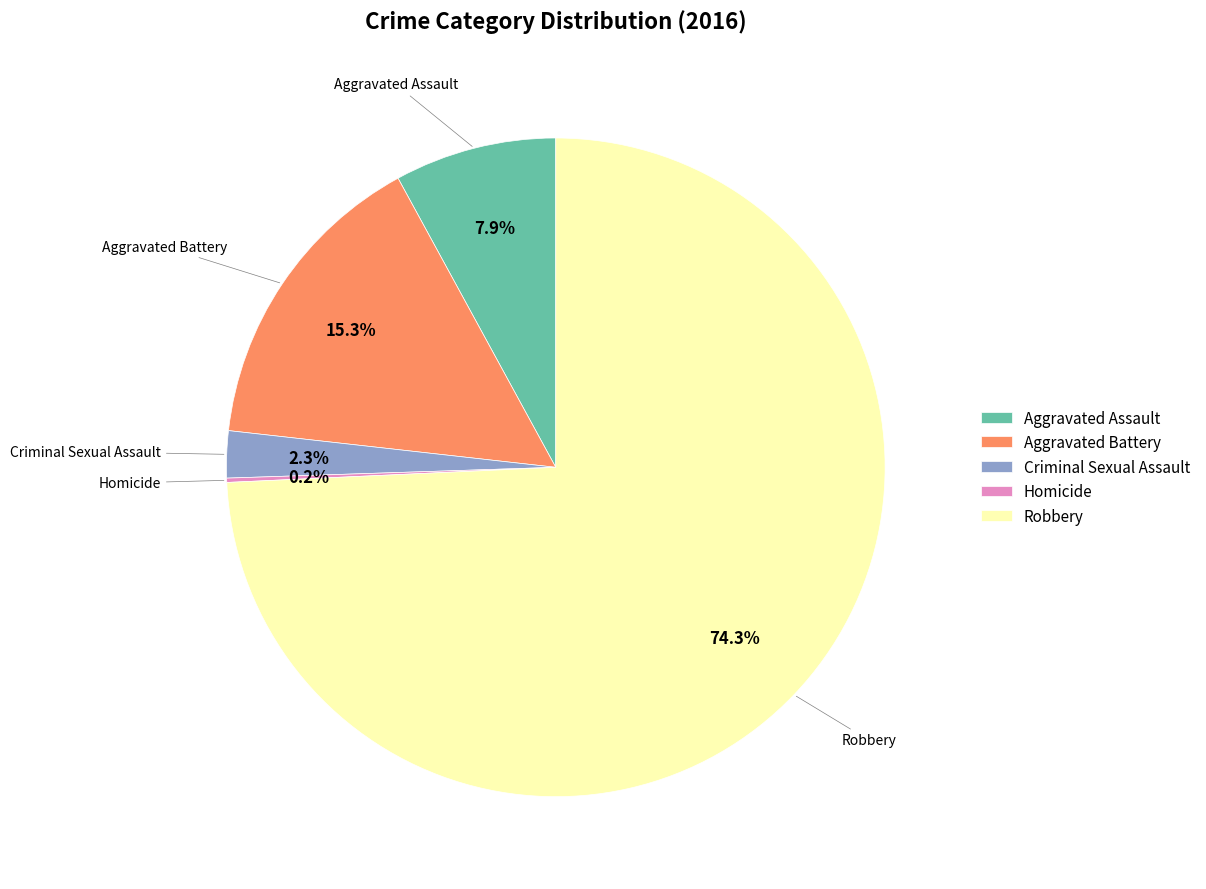

What is the total percentage of Aggravated Battery and Aggravated Assault?

23.2%